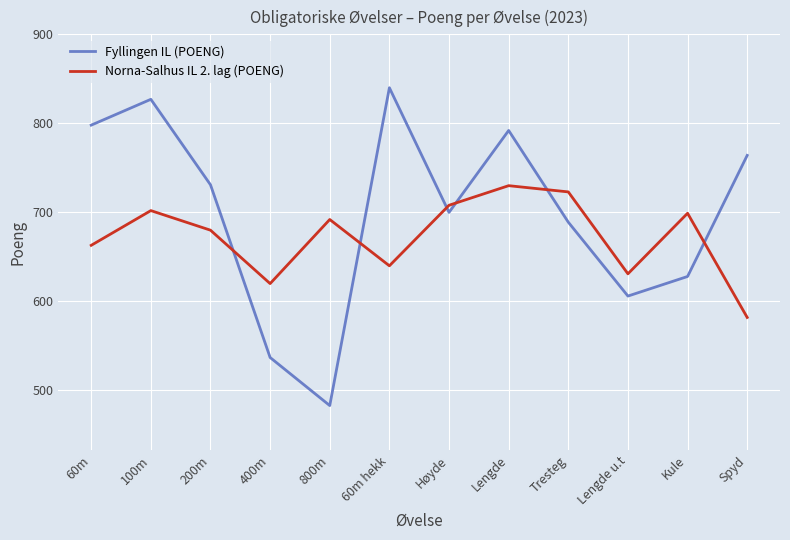

What position from the right is Kule?

2